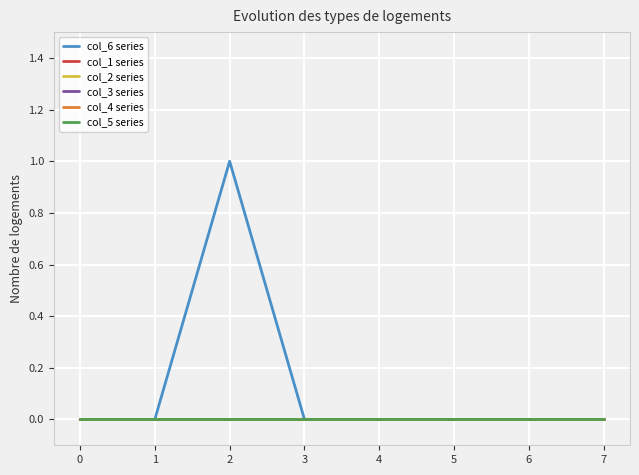

Does the chart have visible grid lines?

Yes